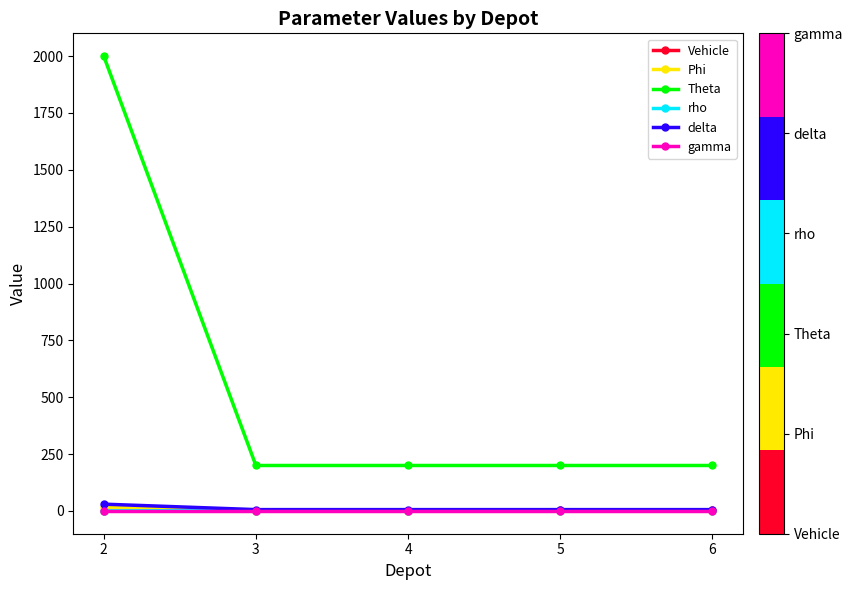

How many categories are shown in the chart?

5